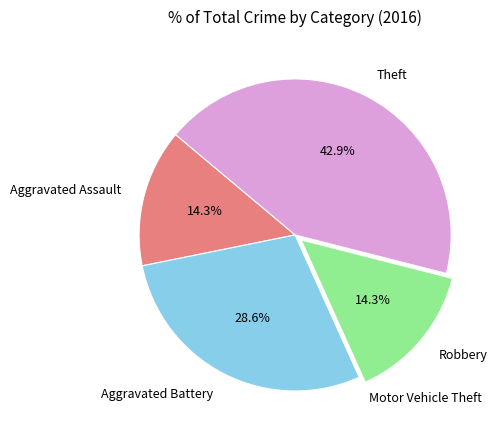

To the nearest percent, what is the combined percentage of Robbery and Aggravated Assault?

29%